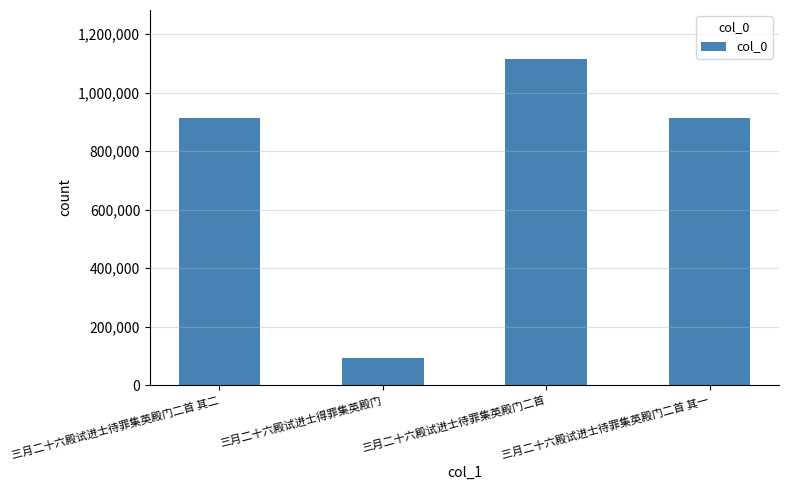

Is it true that the value at 三月二十六殿试进士待罪集英殿门二首 is 1115228?

True